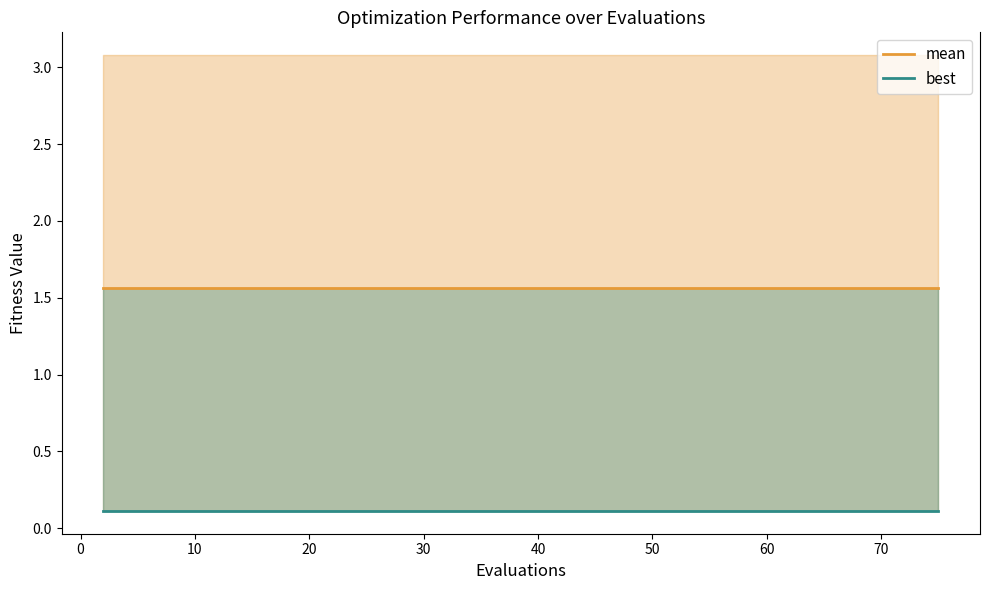

The mean series shows 2.6 at 37. True or false?

False